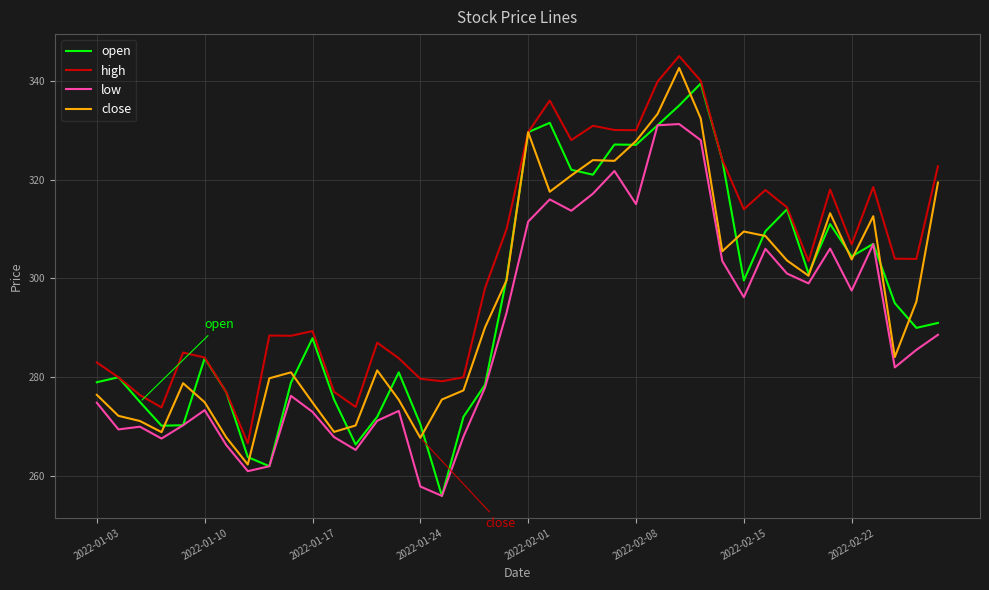

Which series has the largest total across all categories?

high